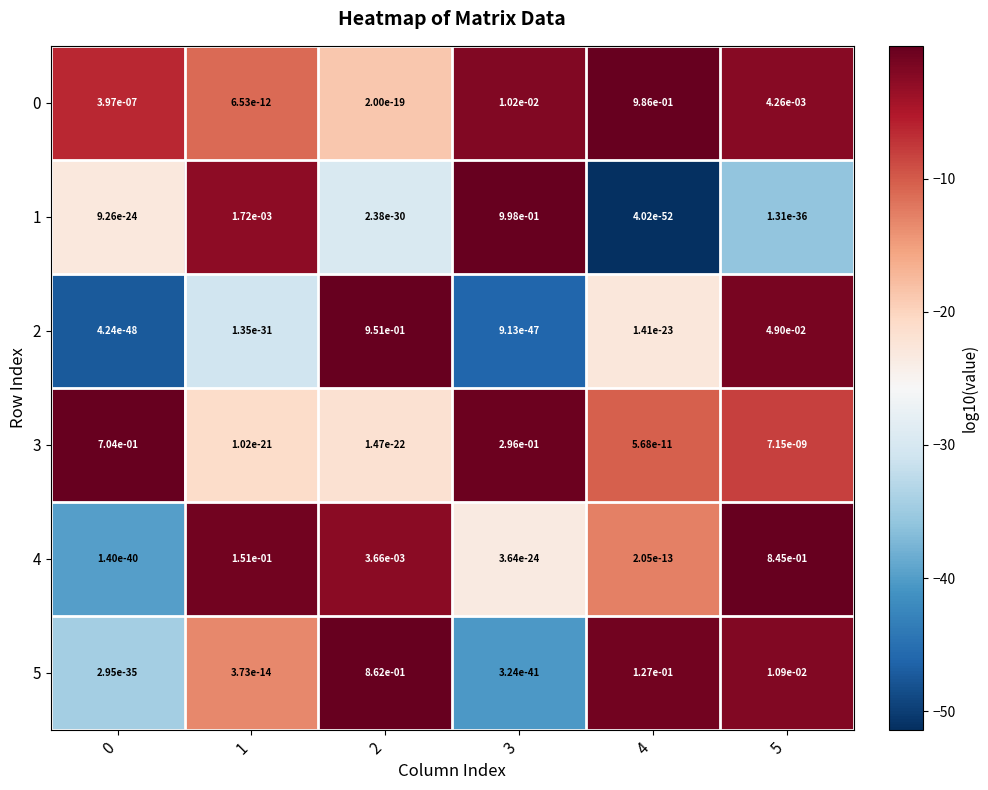

Is the value of 5 at 5 greater than the value of 2 at 1?

Yes